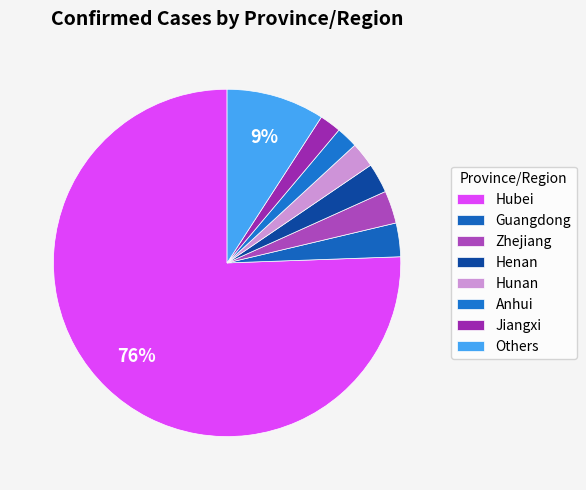

To the nearest percent, what is the combined percentage of Hubei and Jiangxi?

78%